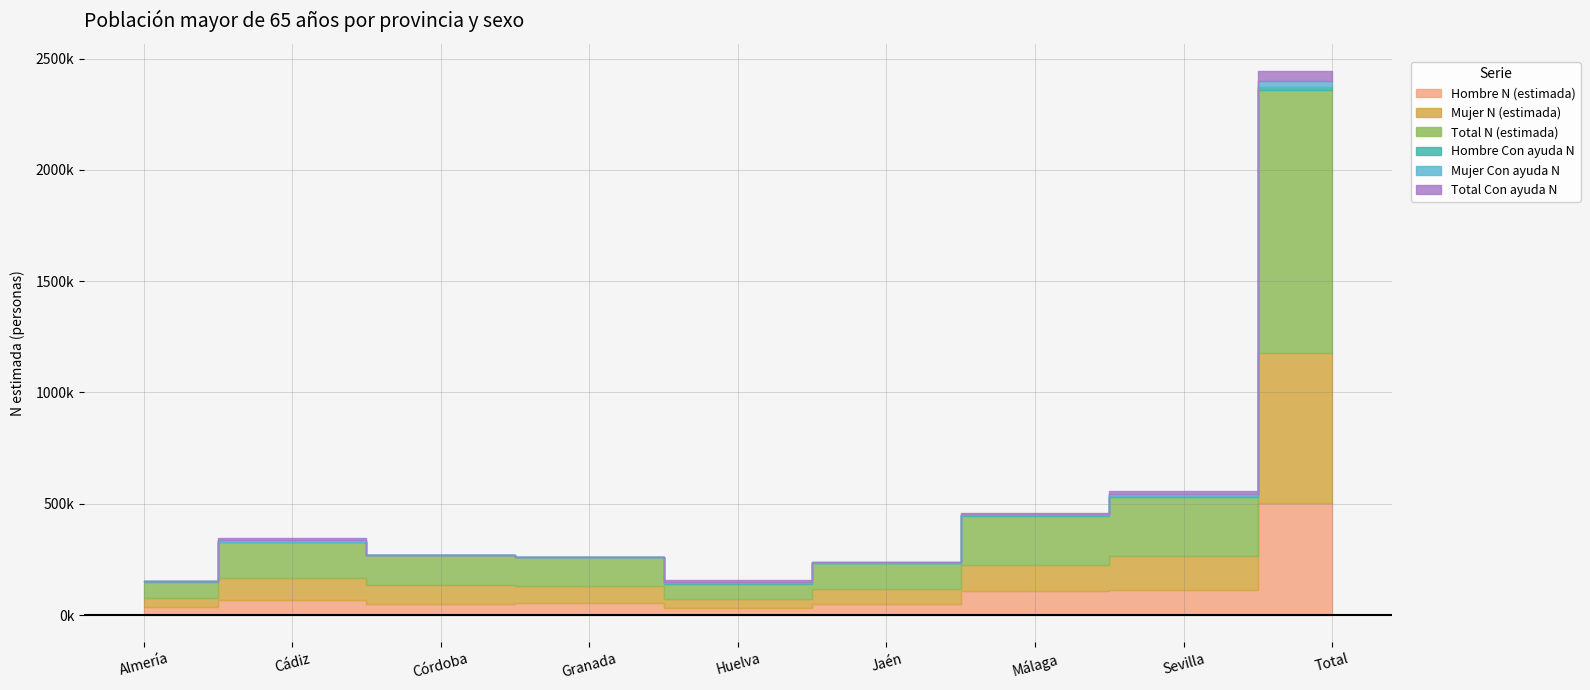

Does the chart display data point markers on the line(s)?

No